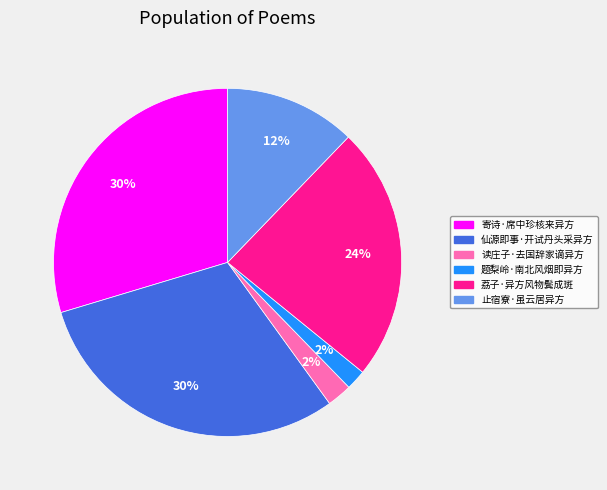

Is it true that 题梨岭·南北风烟即异方 is 2% of the pie?

True